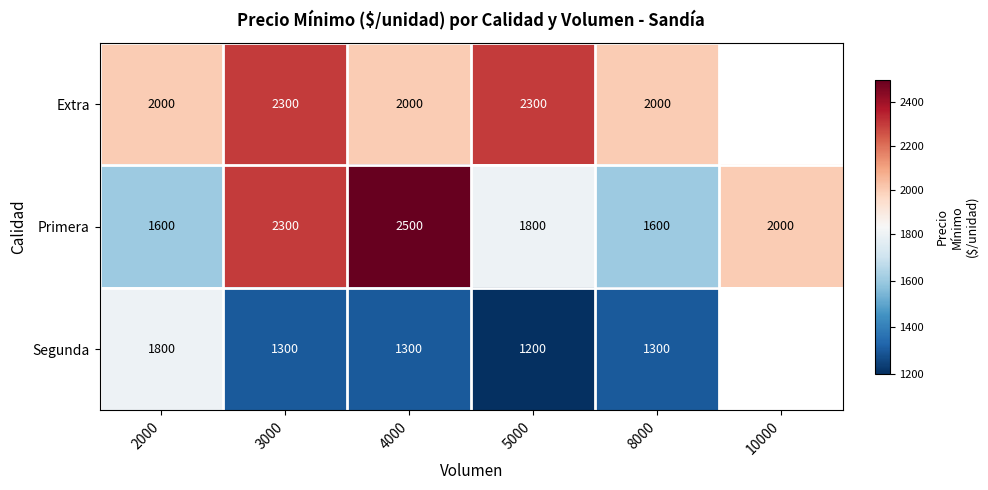

Where does the Primera series first go above 2000?

3000